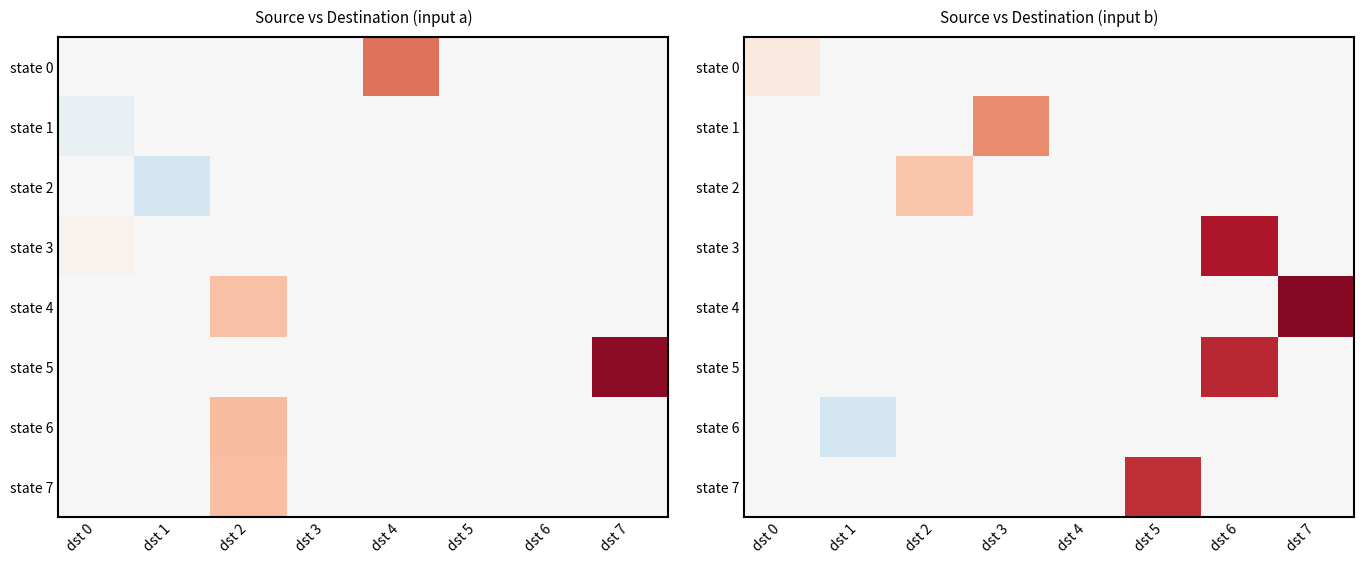

At how many categories does at least one series exceed 0?

6